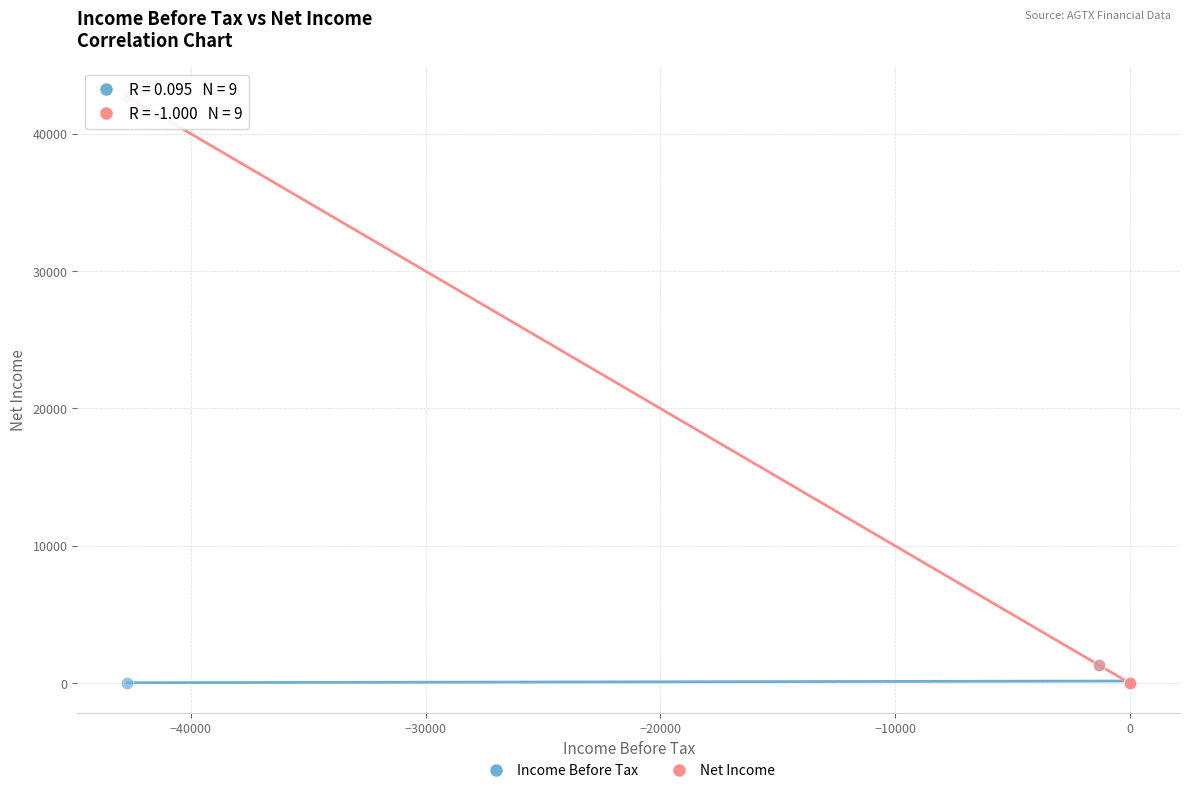

What are all the series names shown in the legend?

Income Before Tax, Net Income